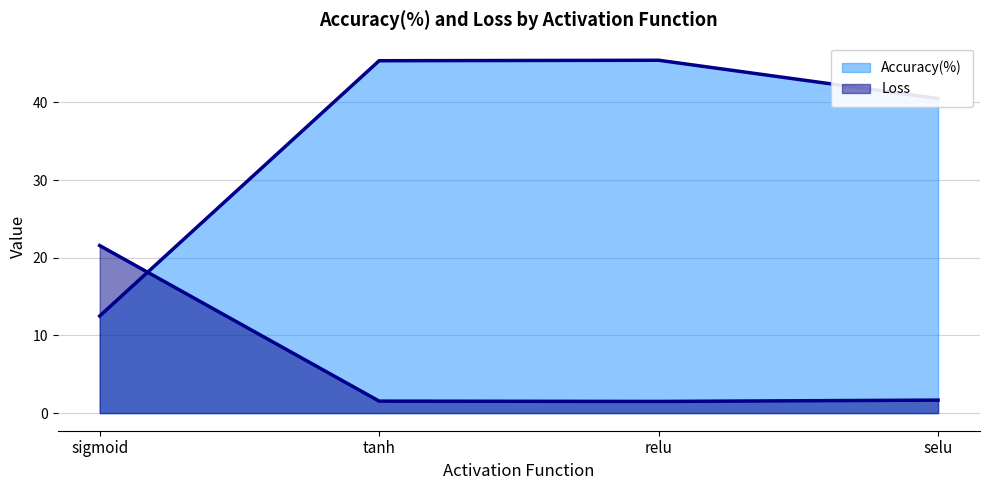

What position from the left is selu?

4